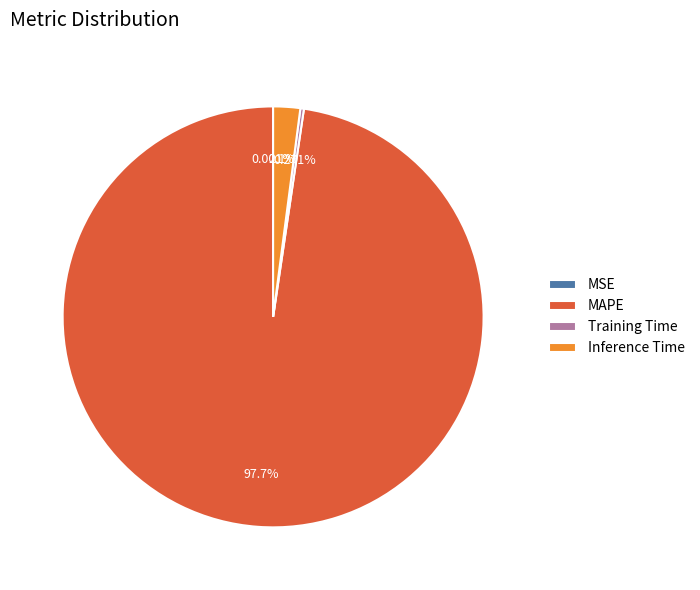

Which category has the biggest portion of the pie?

MAPE